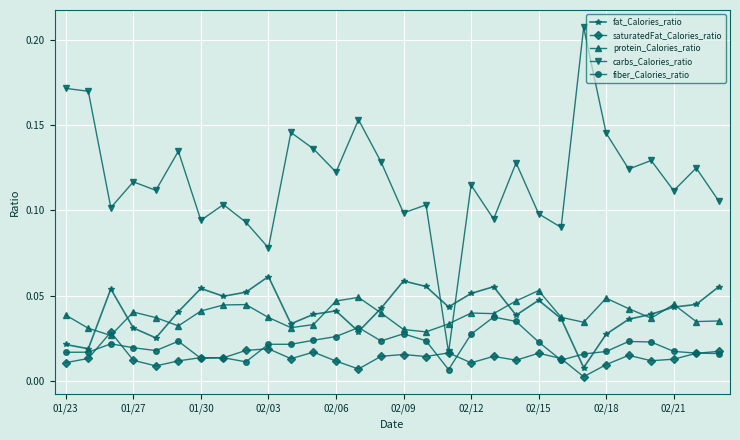

At how many categories does at least one series exceed 0?

30